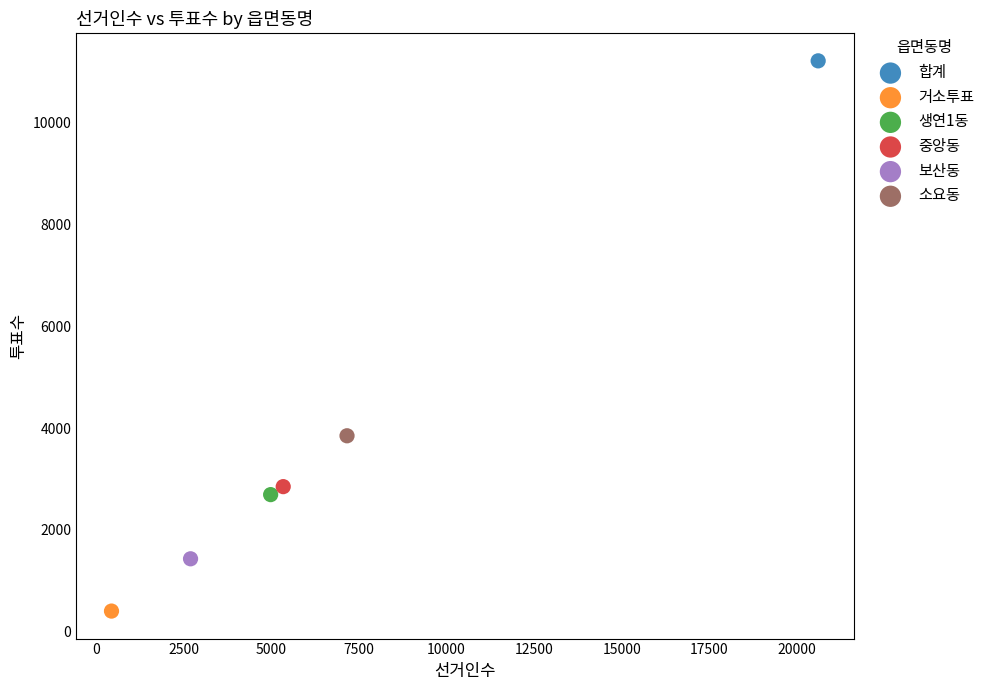

What are all the series names shown in the legend?

합계, 거소투표, 생연1동, 중앙동, 보산동, 소요동